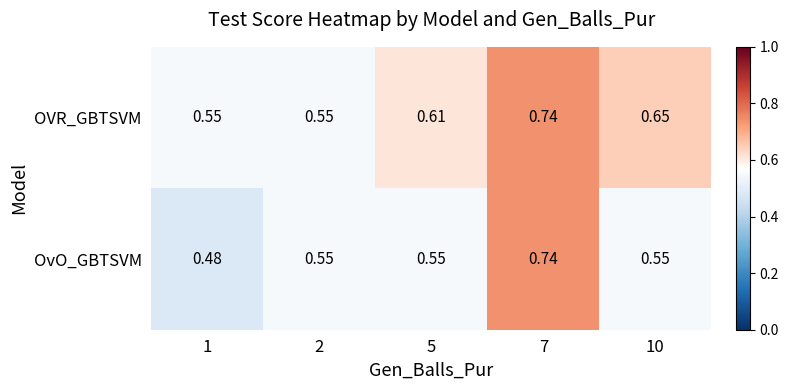

List the series in order of their overall mean, lowest first.

OvO_GBTSVM, OVR_GBTSVM